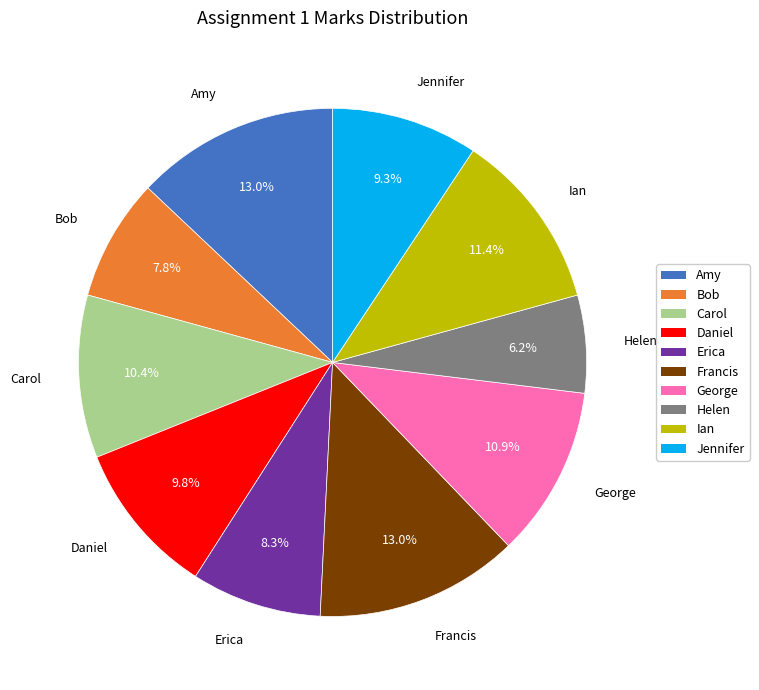

What percentage is NOT represented by Bob?

92.2%